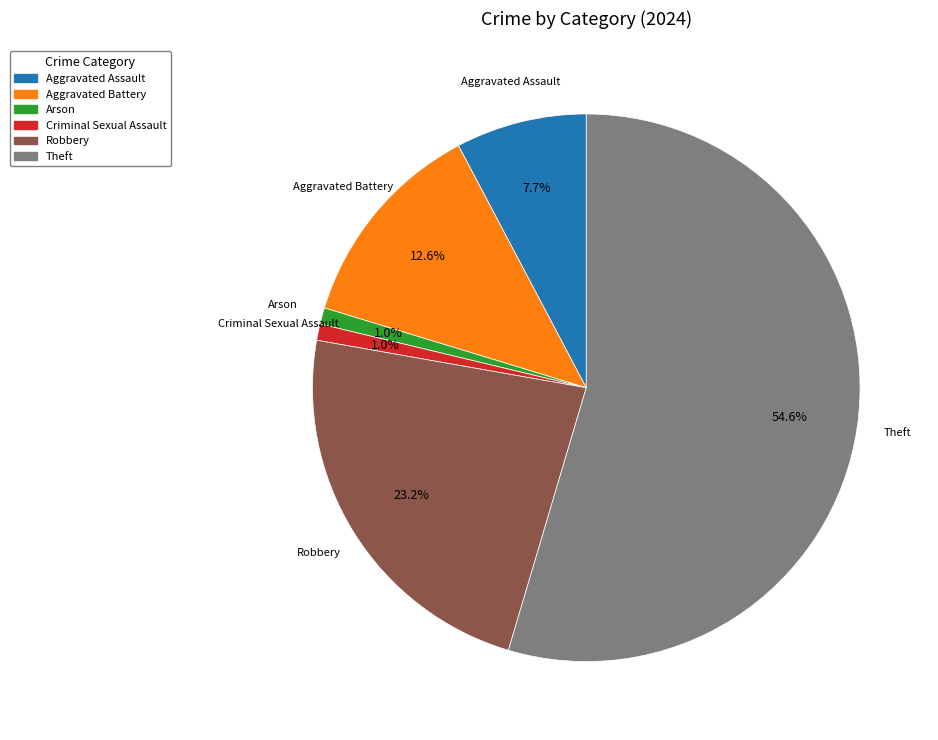

Which category accounts for the majority?

Theft